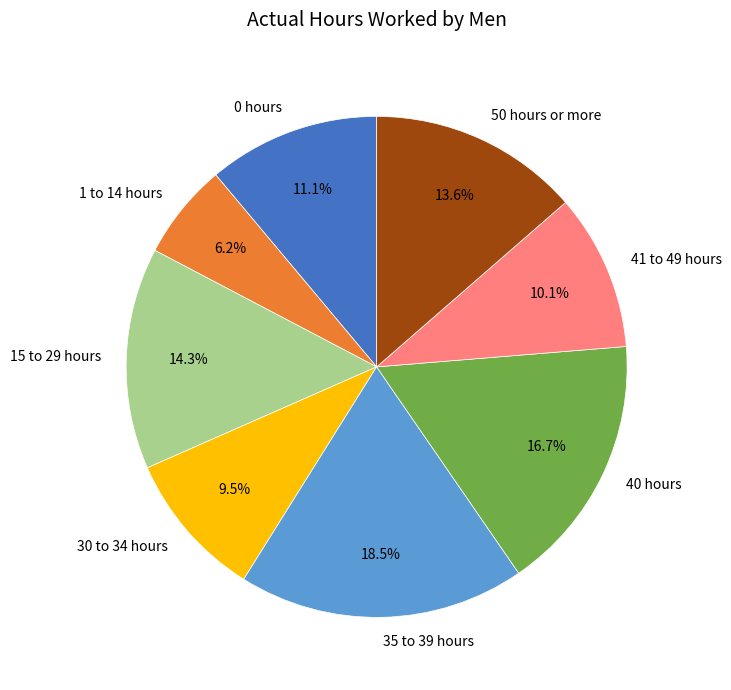

To the nearest percent, what is the average slice percentage?

12%